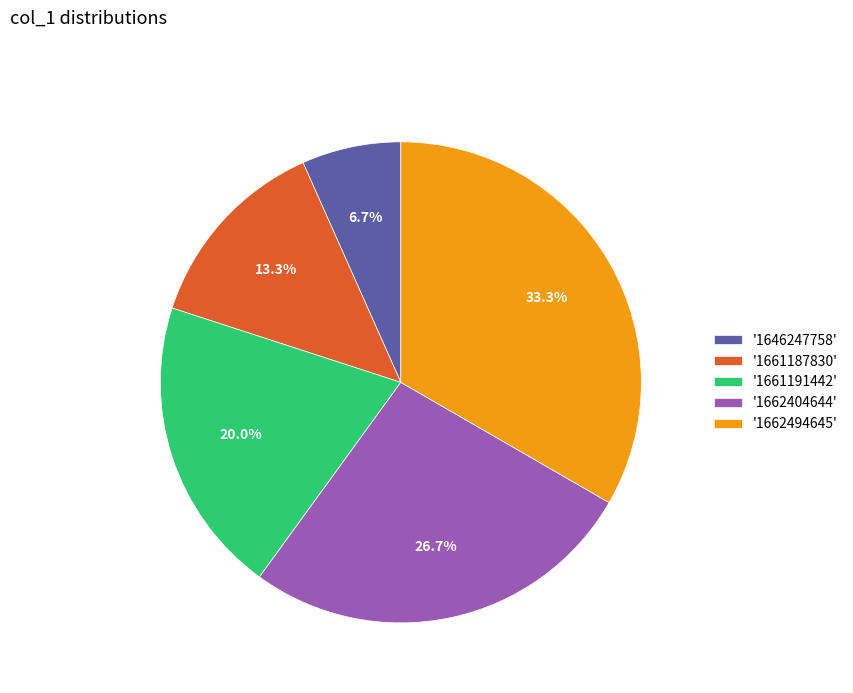

Which has a higher value, '1662404644' or '1661187830'?

'1662404644'